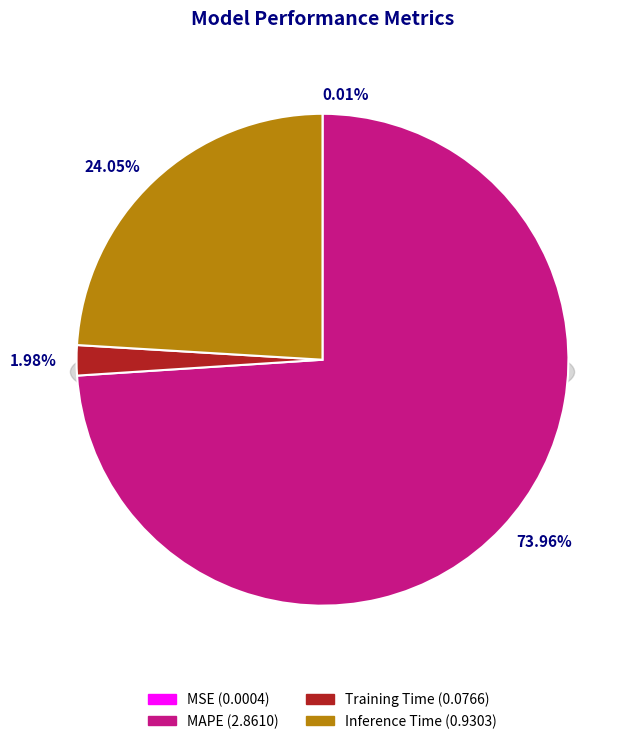

What portion of the pie excludes Inference Time?

76.0%